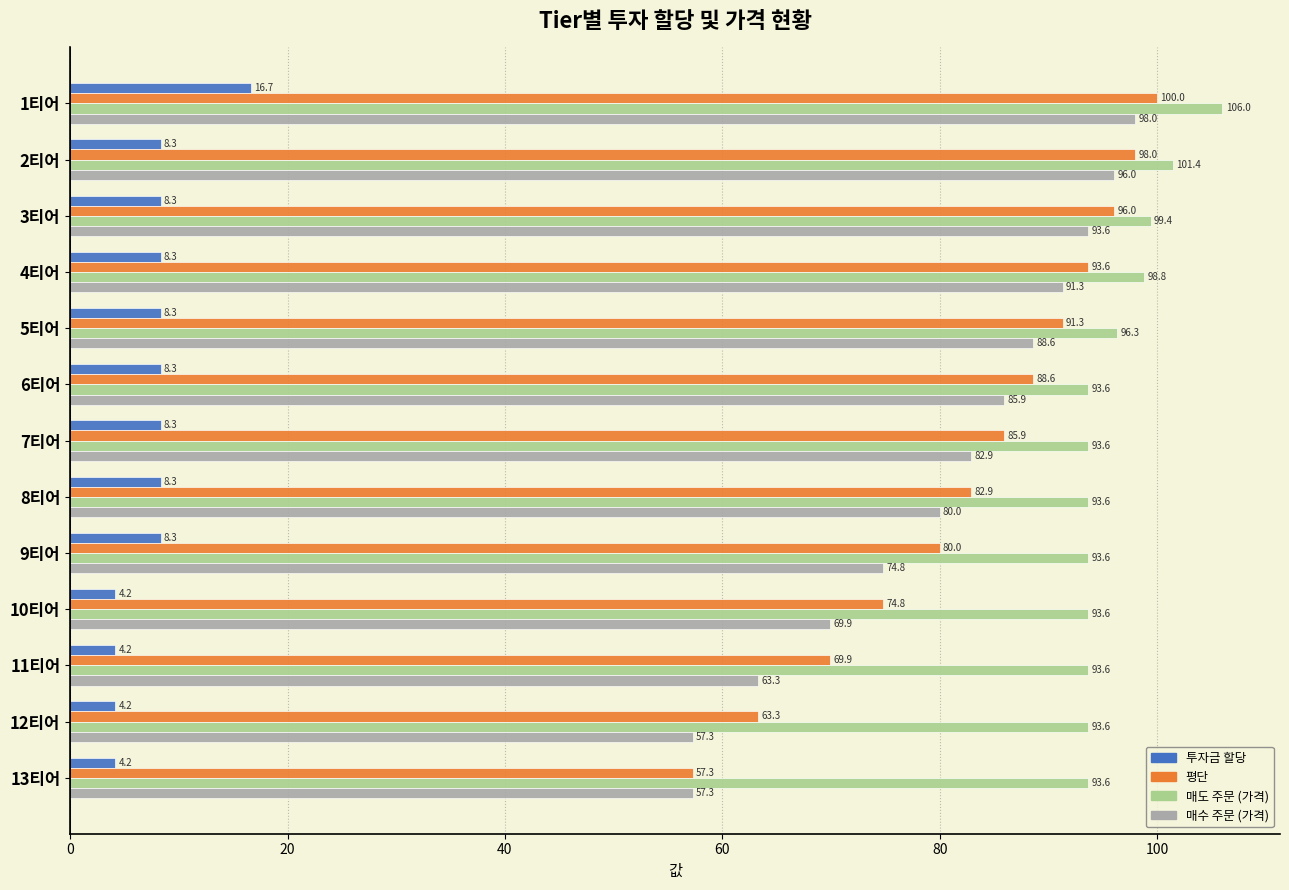

The 매수 주문 (가격) series shows 63.3 at 11티어. True or false?

True